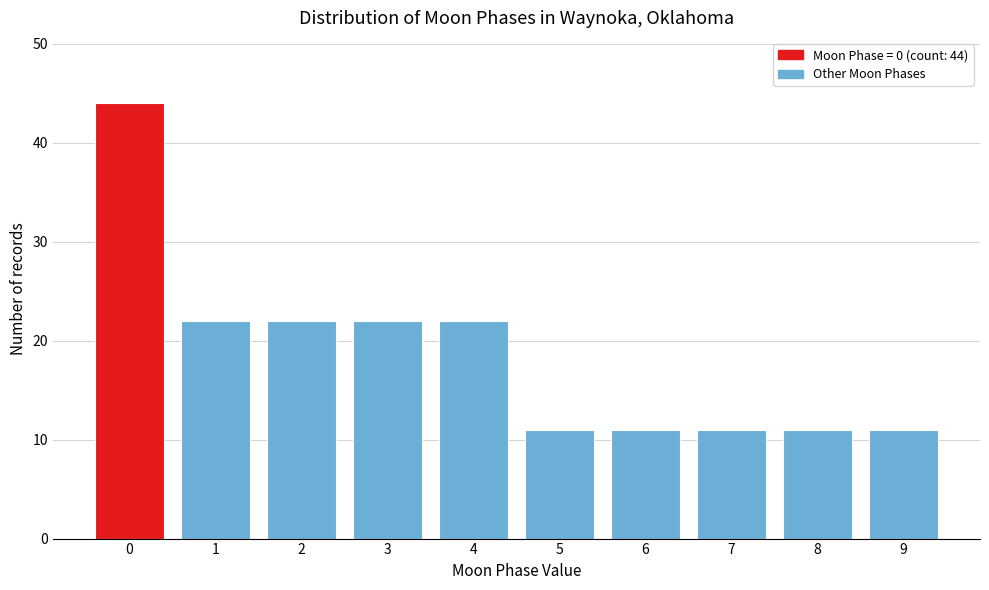

Reading right to left, list all the values displayed in this chart.

9=11	8=11	7=11	6=11	5=11	4=22	3=22	2=22	1=22	0=44